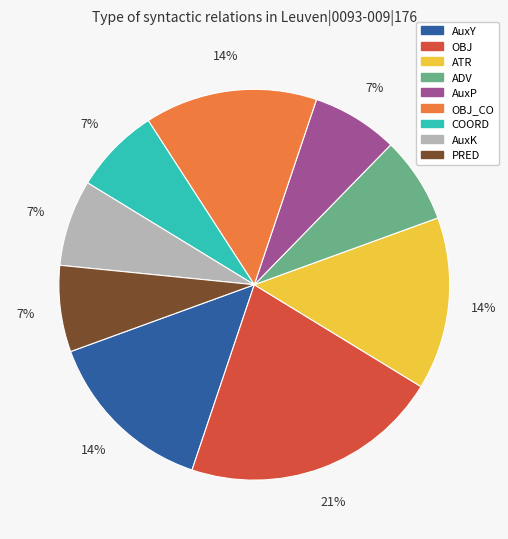

Combined, do ATR and PRED account for over 50%?

No